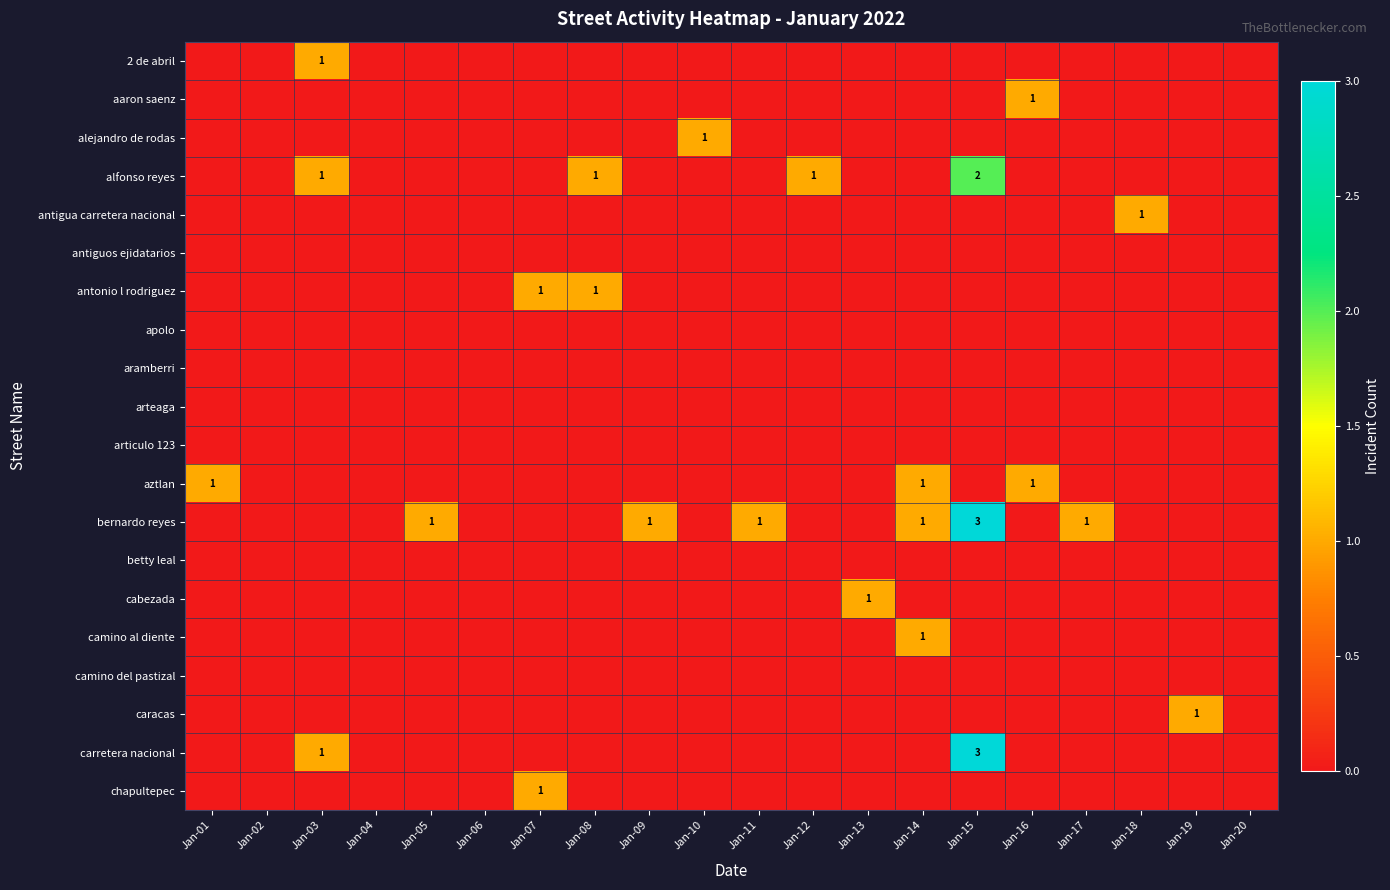

The bernardo reyes series shows 1 at Jan-05. True or false?

True